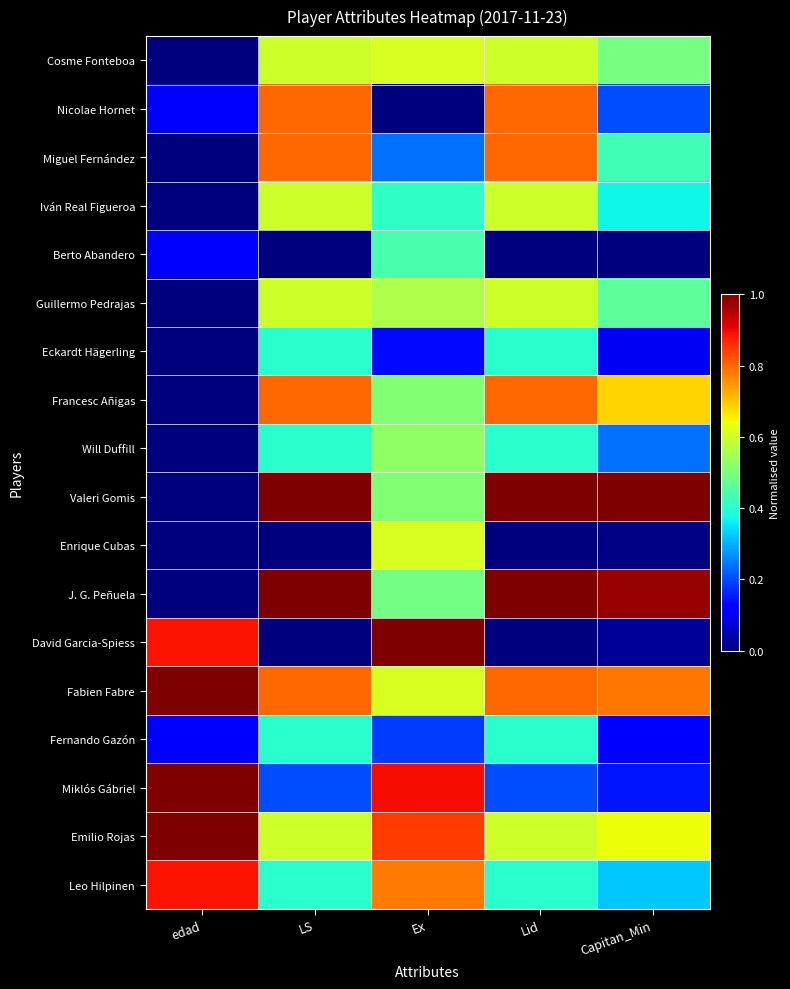

List the series in order of their peak value, highest first.

Valeri Gomis, J. G. Peñuela, David Garcia-Spiess, Fabien Fabre, Miklós Gábriel, Emilio Rojas, Leo Hilpinen, Nicolae Hornet, Miguel Fernández, Francesc Añigas, Cosme Fonteboa, Enrique Cubas, Iván Real Figueroa, Guillermo Pedrajas, Will Duffill, Berto Abandero, Eckardt Hägerling, Fernando Gazón